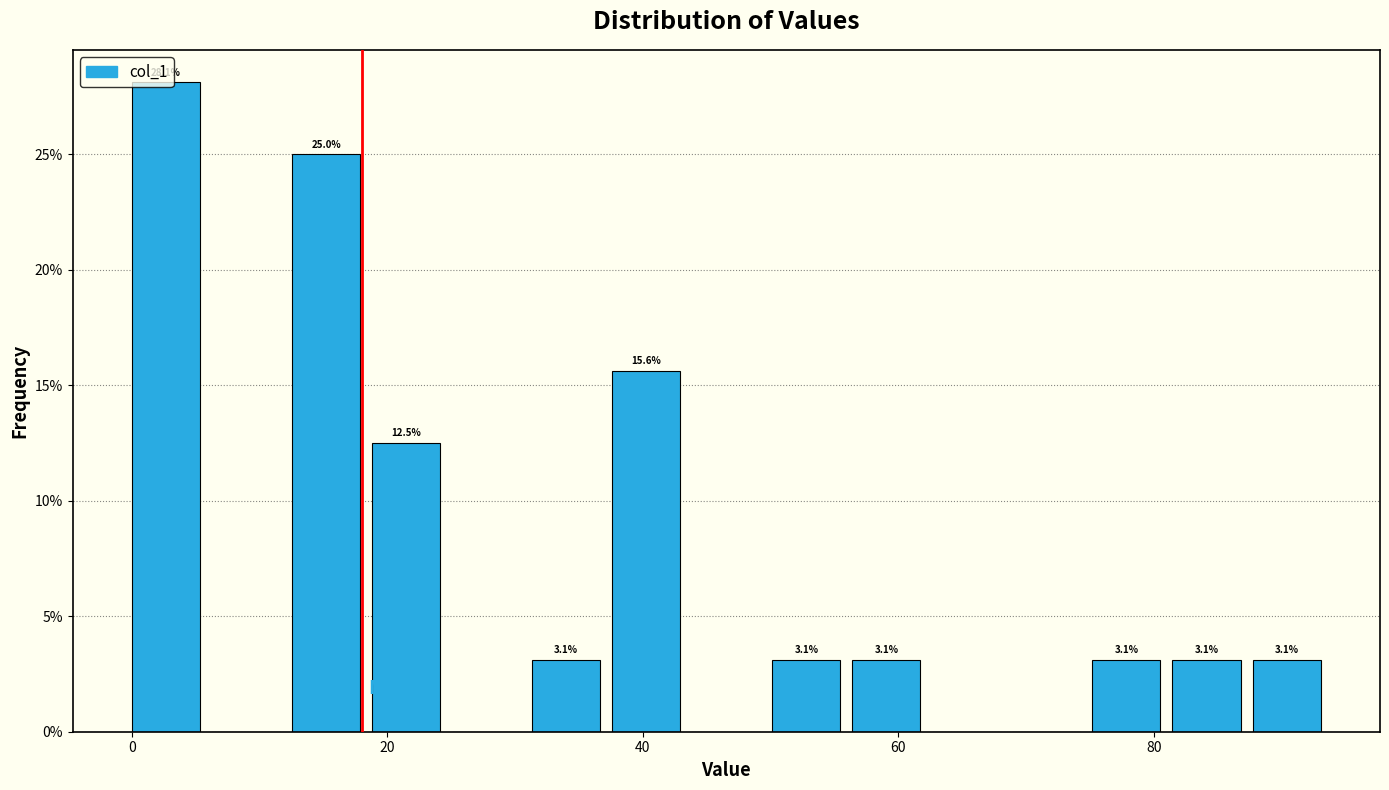

Read against the x-axis, roughly where is the centre of the tallest bar?

2